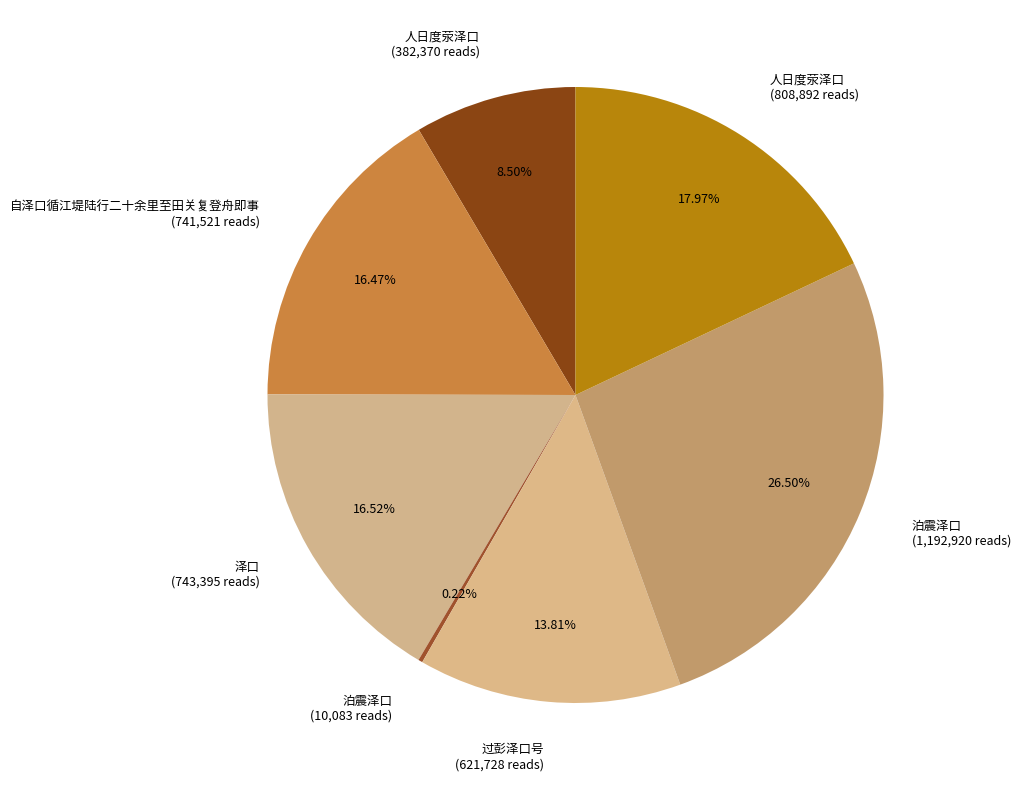

Between 自泽口循江堤陆行二十余里至田关复登舟即事 (741,521 reads) and 过彭泽口号 (621,728 reads), which is larger?

自泽口循江堤陆行二十余里至田关复登舟即事 (741,521 reads)